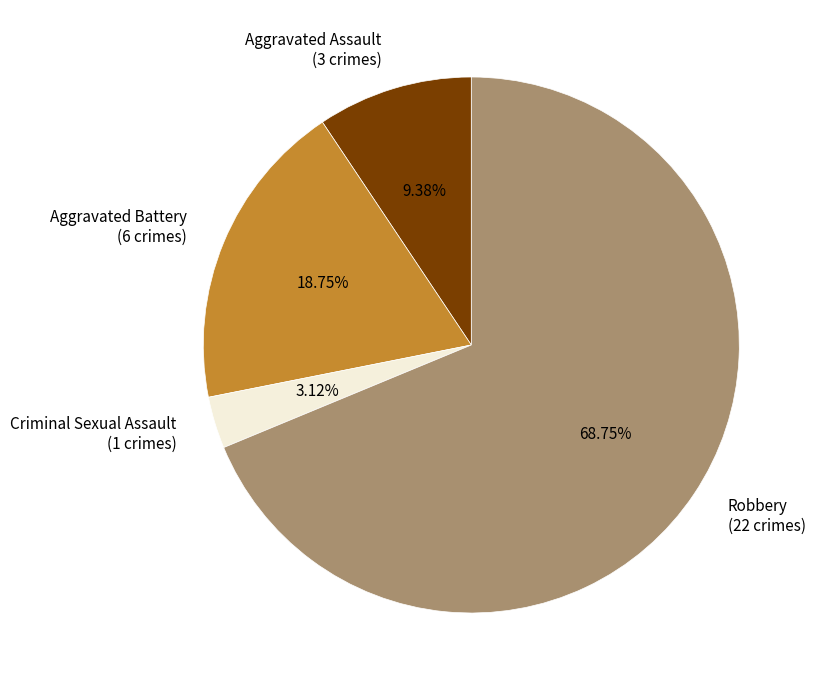

Which category accounts for the majority?

Robbery